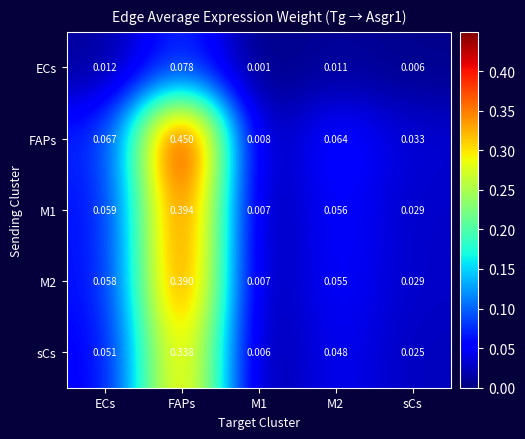

At which category is the sum across all series the highest?

FAPs